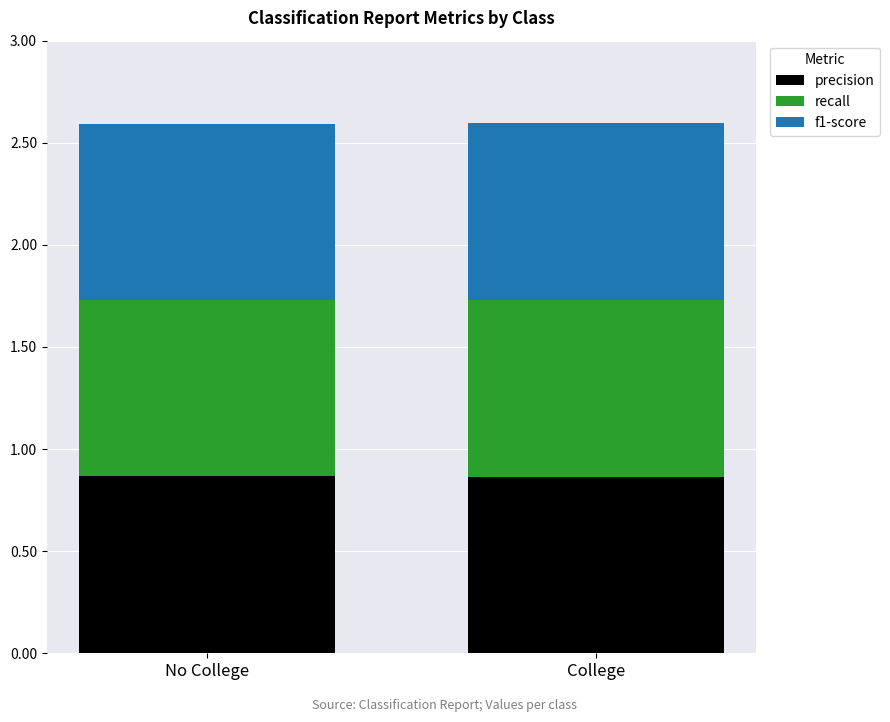

Is it true that precision equals 0.3 at No College?

False